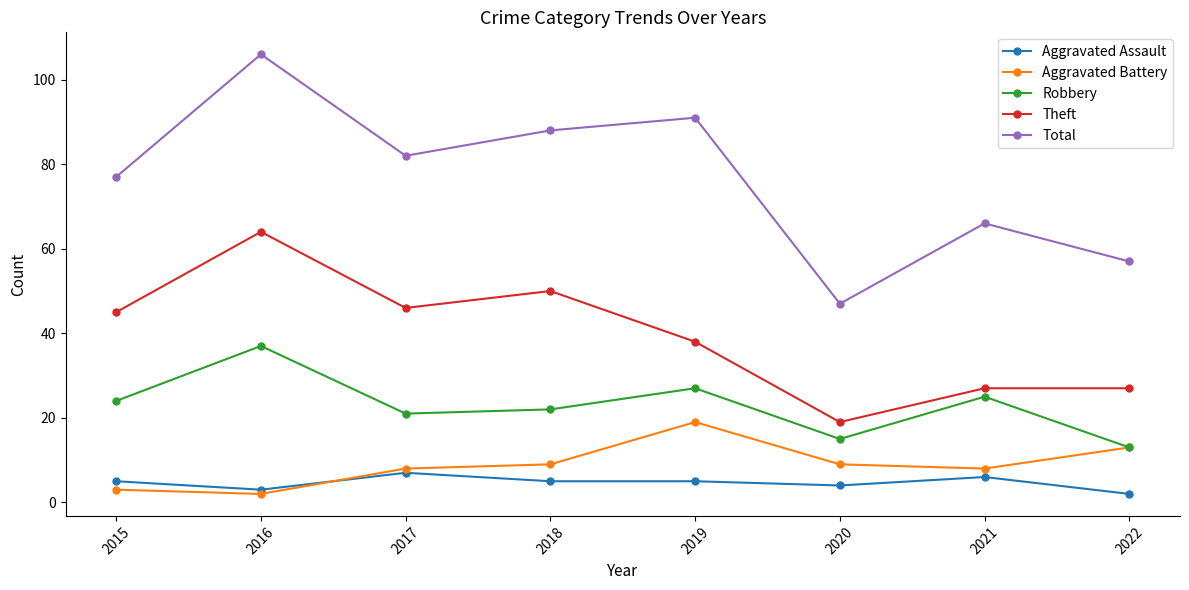

Count the number of categories in the chart.

8